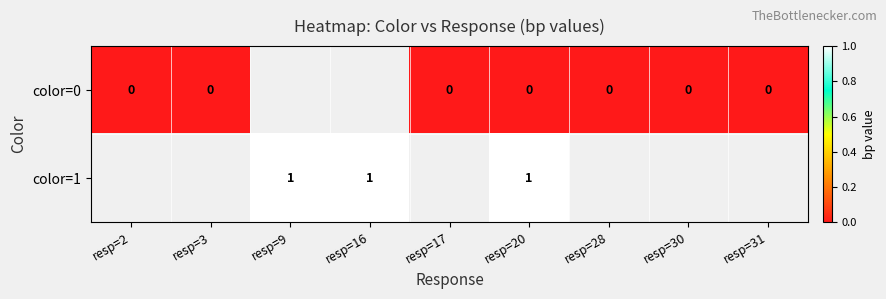

Rank the series at resp=20 from highest to lowest value.

color=1, color=0